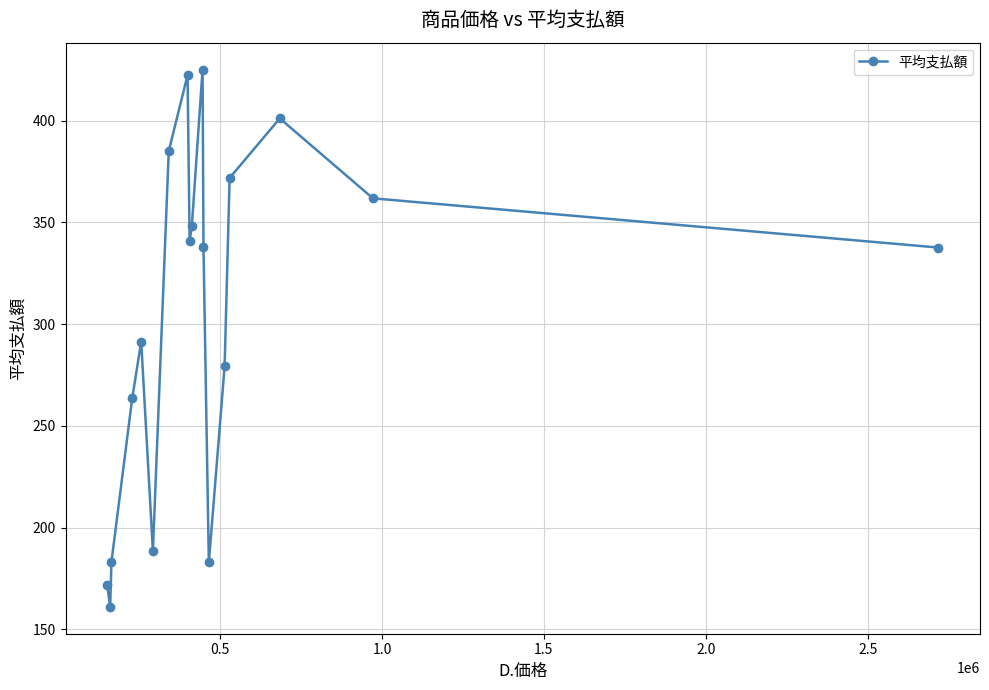

What is the minimum value shown in the chart?

161.0